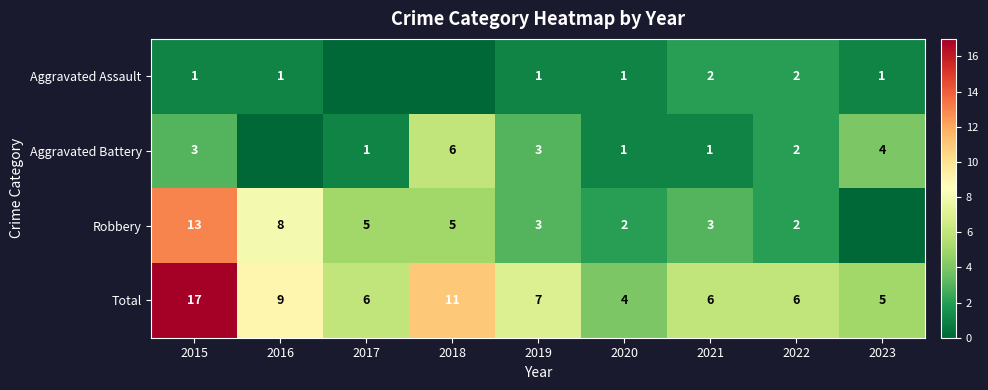

What is the sum of the Aggravated Battery values at 2022 and 2019?

5